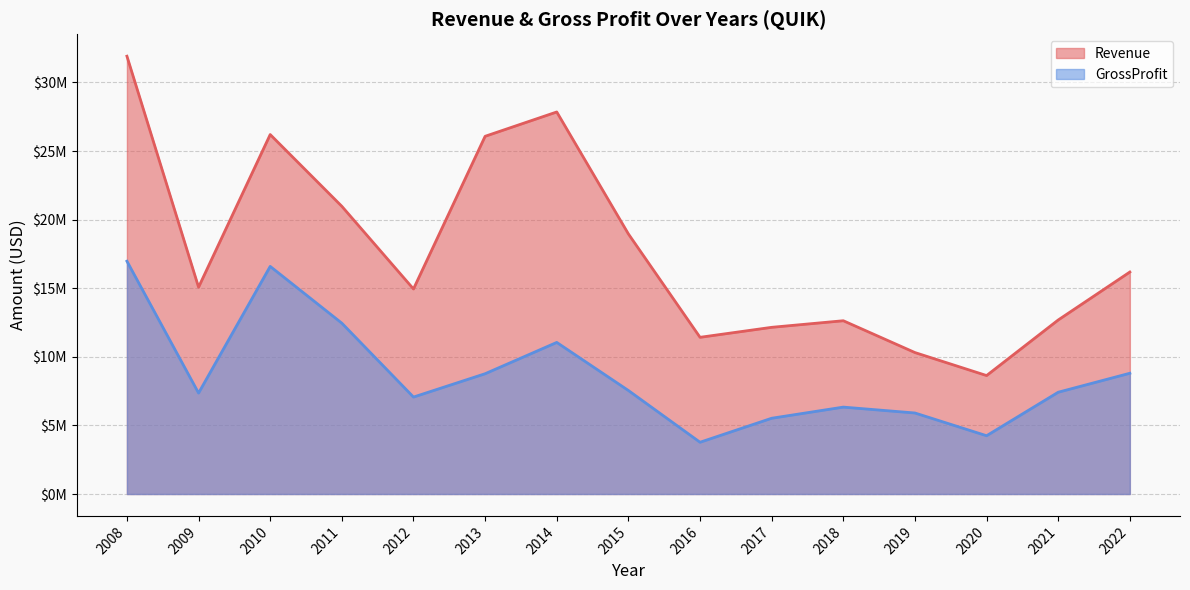

Does the chart display data point markers on the line(s)?

No